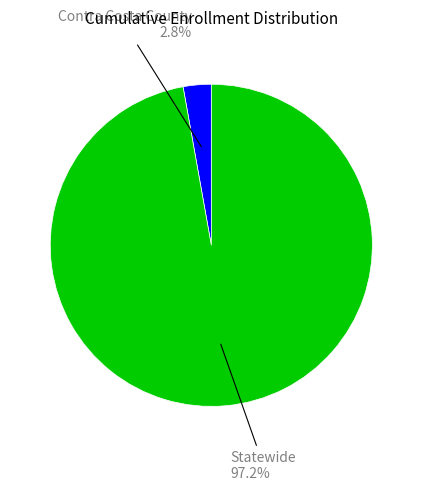

How many slices are in this pie chart?

2